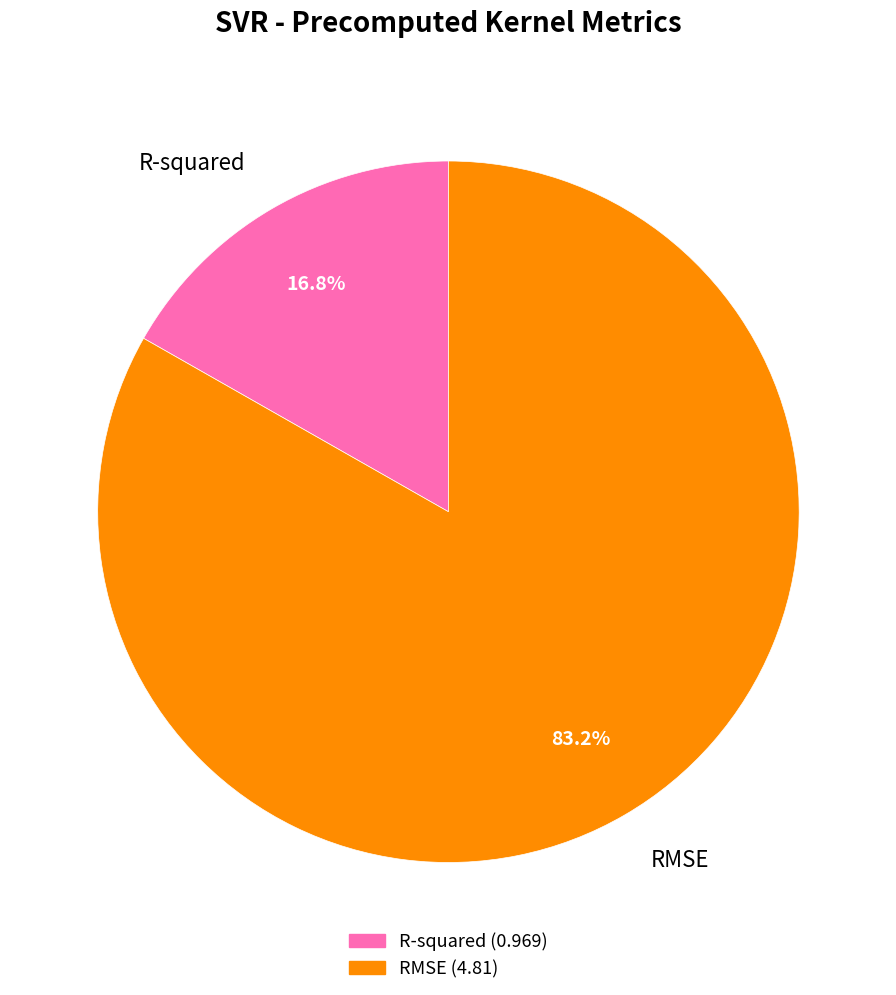

True or false: R-squared accounts for 23% of the total.

False